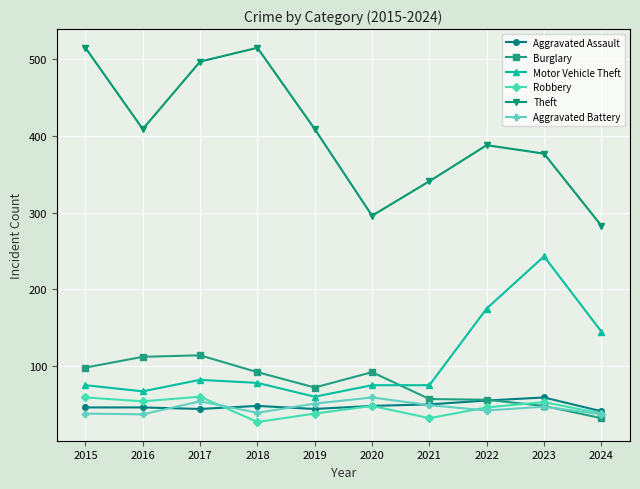

The Robbery series shows 19 at 2023. True or false?

False